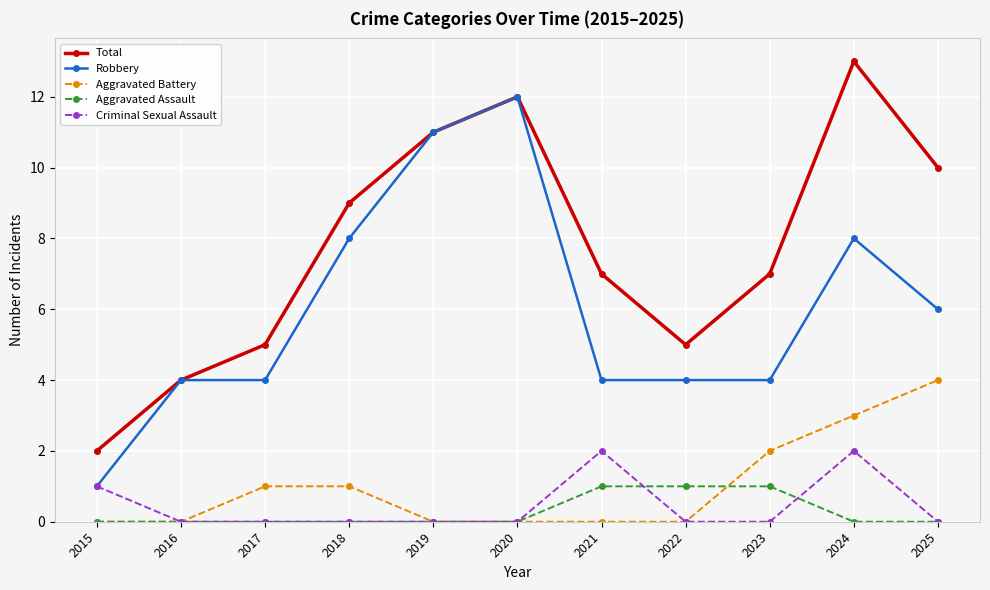

Does the chart display data point markers on the line(s)?

Yes